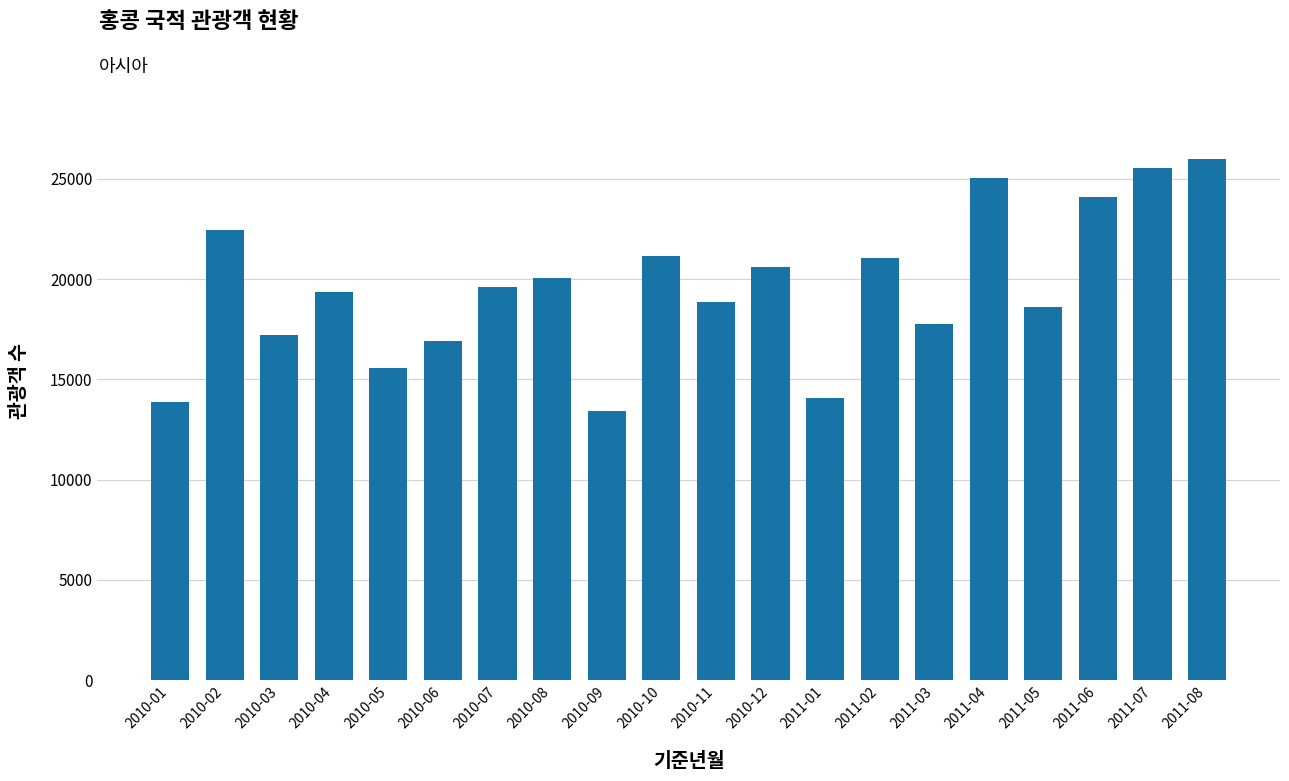

What is the approximate value at 2010-03?

17226